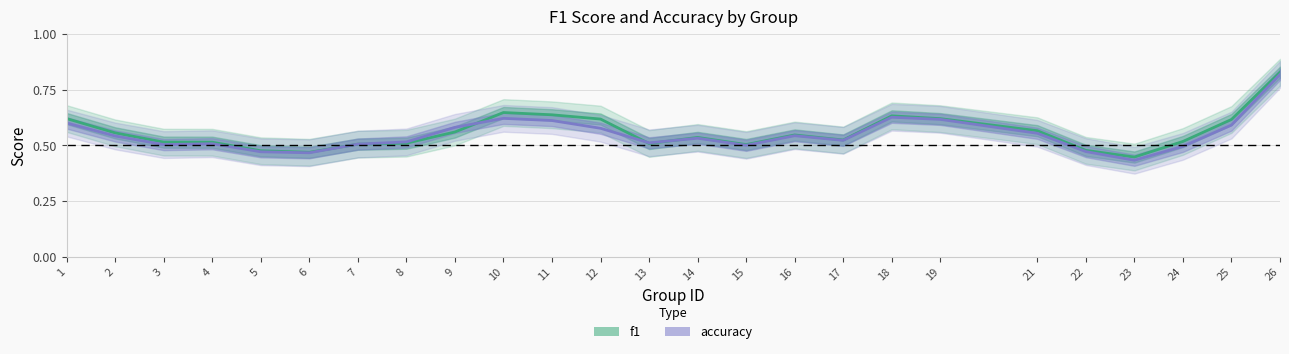

At 7, list the series in order from largest to smallest.

accuracy, f1